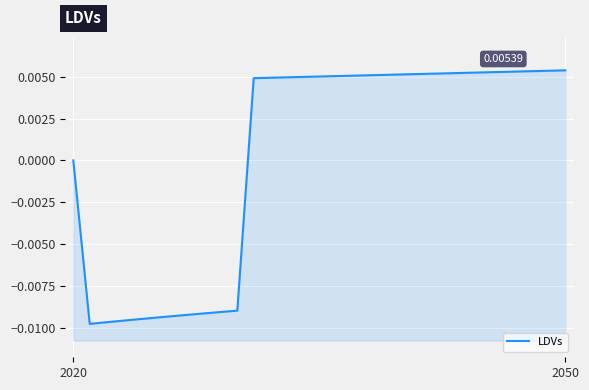

Is it true that the value at 2050 is 0.0?

False